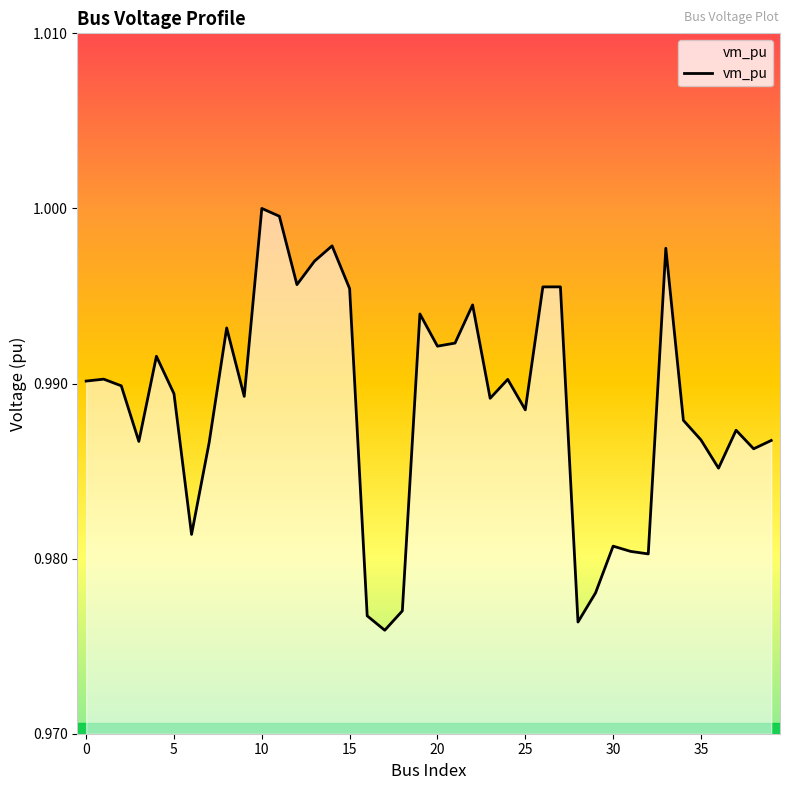

Reading left to right, what are all the values shown in this chart?

0=1.0	1=1.0	2=1.0	3=1.0	4=1.0	5=1.0	6=1.0	7=1.0	8=1.0	9=1.0	10=1.0	11=1.0	12=1.0	13=1.0	14=1.0	15=1.0	16=1.0	17=1.0	18=1.0	19=1.0	20=1.0	21=1.0	22=1.0	23=1.0	24=1.0	25=1.0	26=1.0	27=1.0	28=1.0	29=1.0	30=1.0	31=1.0	32=1.0	33=1.0	34=1.0	35=1.0	36=1.0	37=1.0	38=1.0	39=1.0